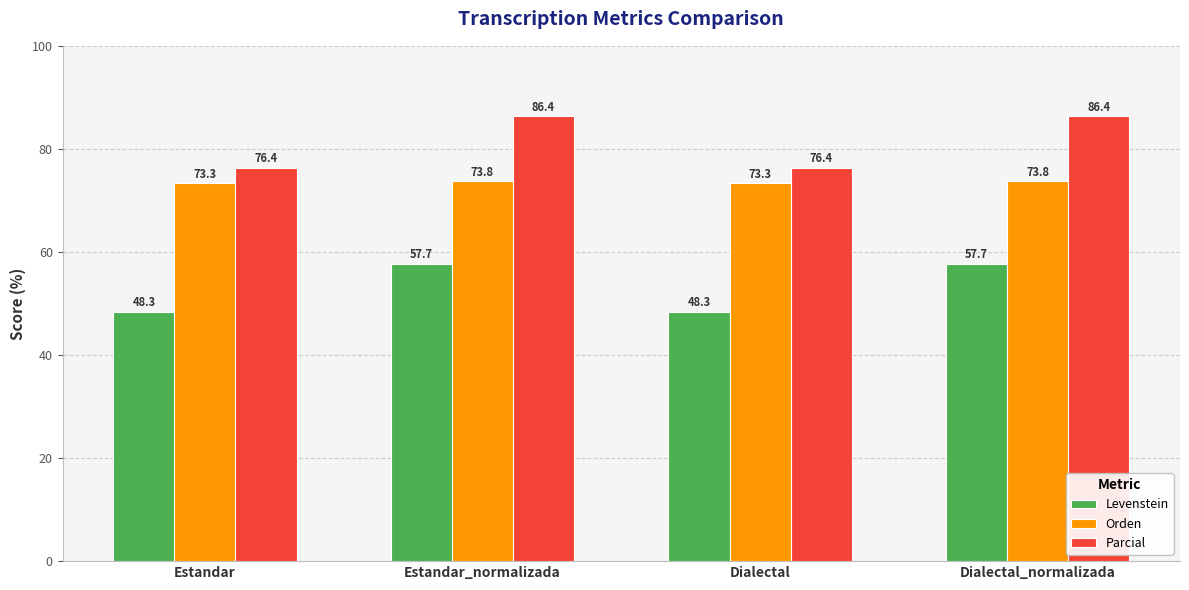

Which series changed the most between Estandar_normalizada and Dialectal?

Parcial